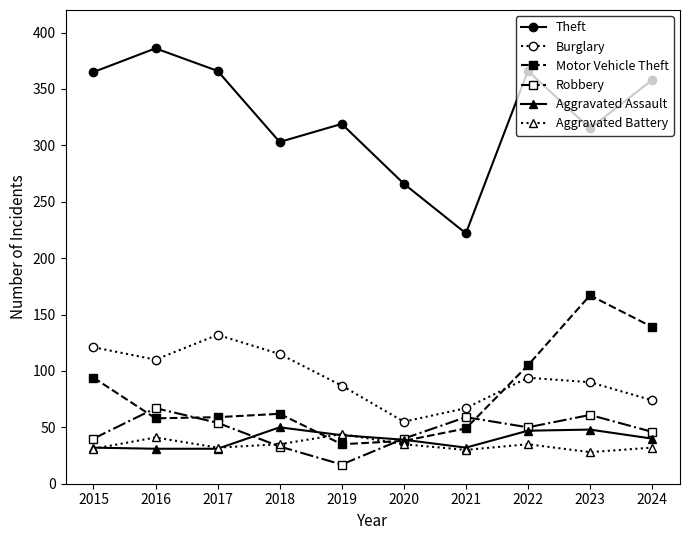

Where is Burglary nearest to the value 93?

2022